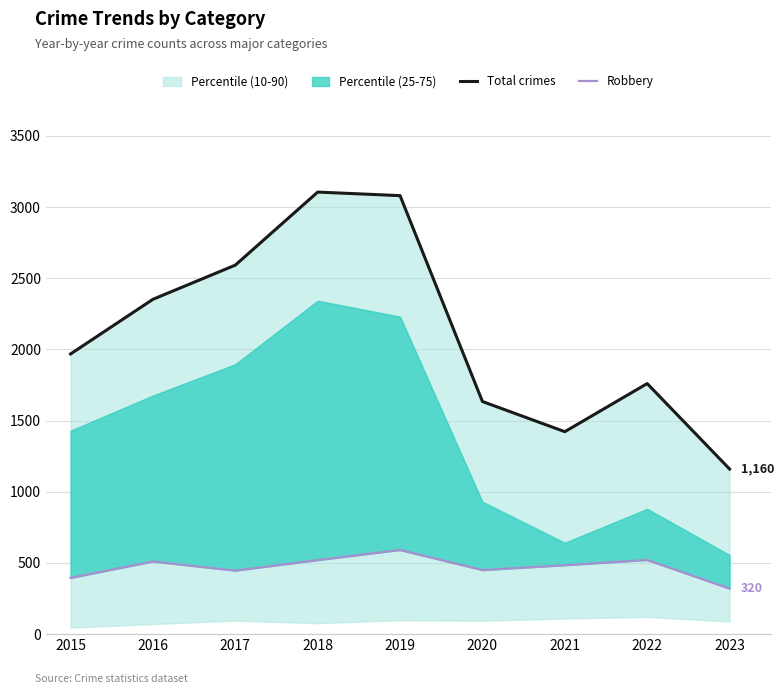

Reading left to right, list all the values displayed in this chart.

Total crimes: 2015=1968	2016=2352	2017=2592	2018=3105	2019=3080	2020=1634	2021=1422	2022=1760	2023=1160
Robbery: 2015=395	2016=510	2017=446	2018=520	2019=591	2020=450	2021=484	2022=521	2023=320